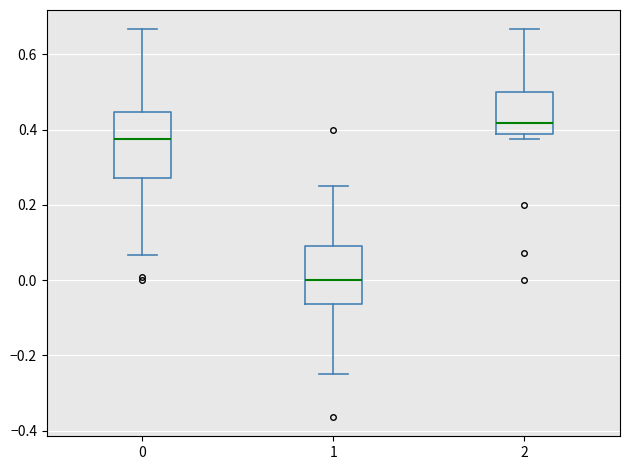

Reading left to right, transcribe this box plot: for each box, give where its median line is, the range the box spans, and where its two whiskers end, as read against the y-axis. The values are not printed on the chart, so give them approximately, as read against the axis.

0: median 0.38, box 0.28 to 0.44, whiskers 0.06 to 0.66
1: median 0.00, box -0.06 to 0.10, whiskers -0.24 to 0.26
2: median 0.42, box 0.38 to 0.50, whiskers 0.38 (just below the box's lower edge) to 0.66